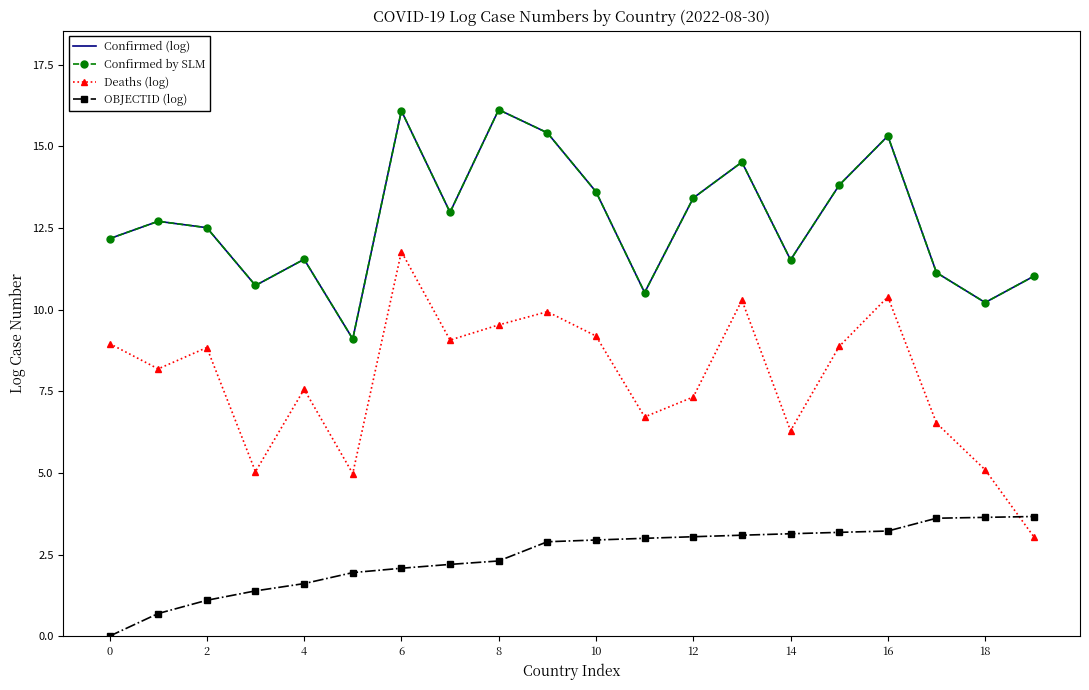

At how many categories does at least one series exceed 6?

20